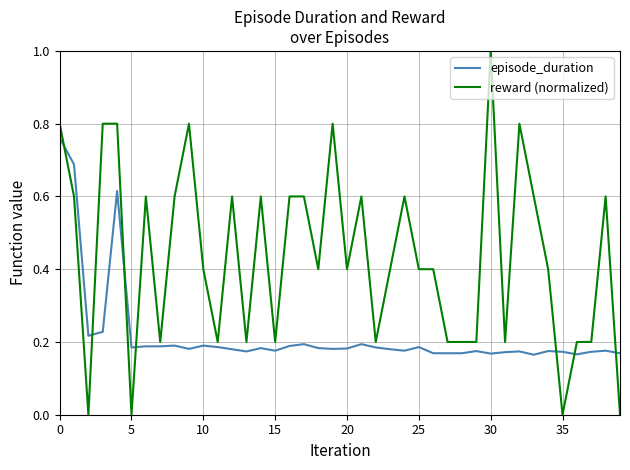

List the series in order of their overall mean, highest first.

reward (normalized), episode_duration